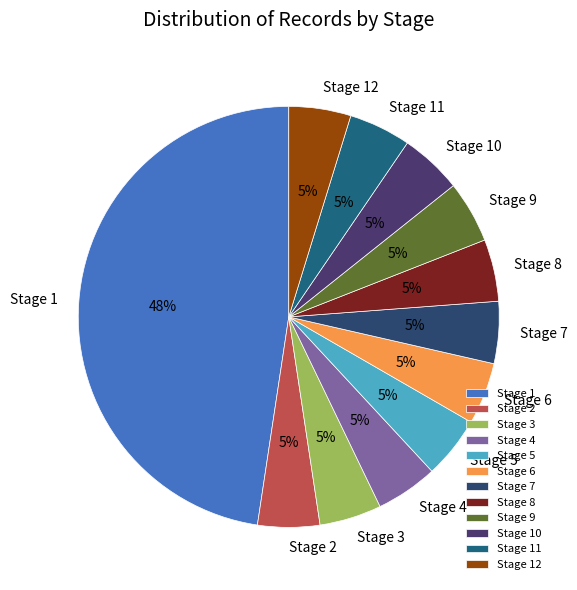

Is the sum of Stage 12 and Stage 4 greater than half?

No